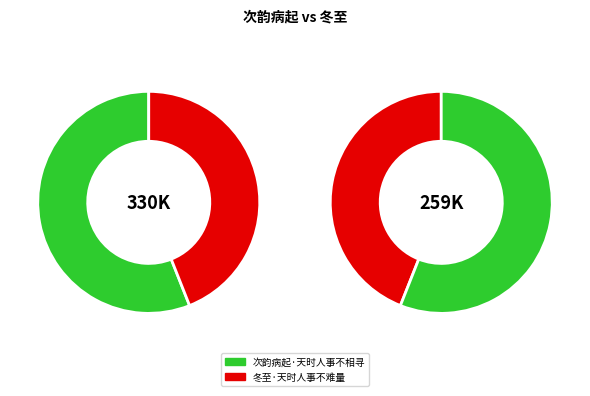

To the nearest percent, what portion does 冬至·天时人事不难量 represent?

44%